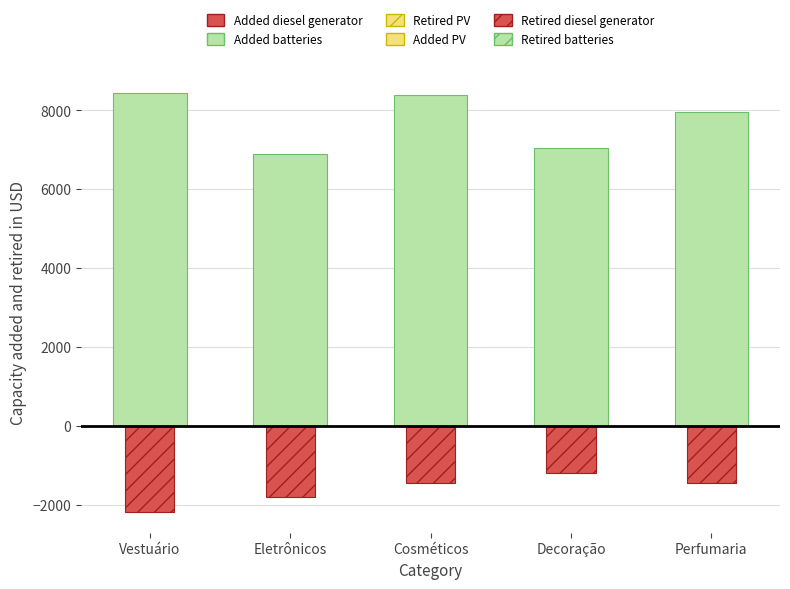

What is the difference between the Added batteries values at Eletrônicos and Decoração?

141.9